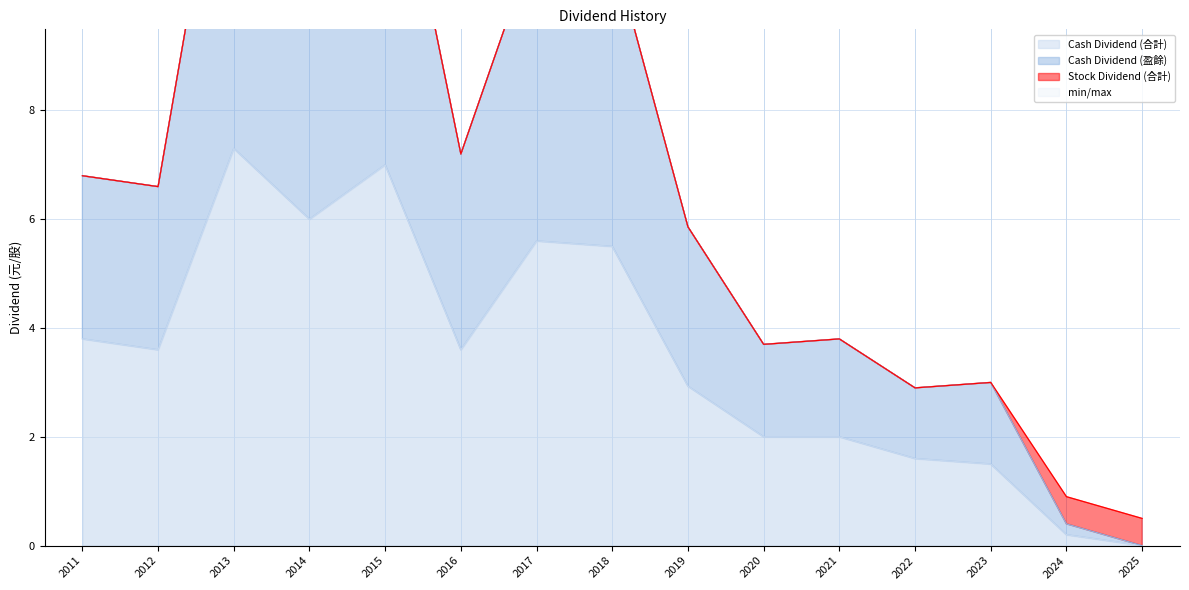

At which category is the sum across all series the highest?

2013